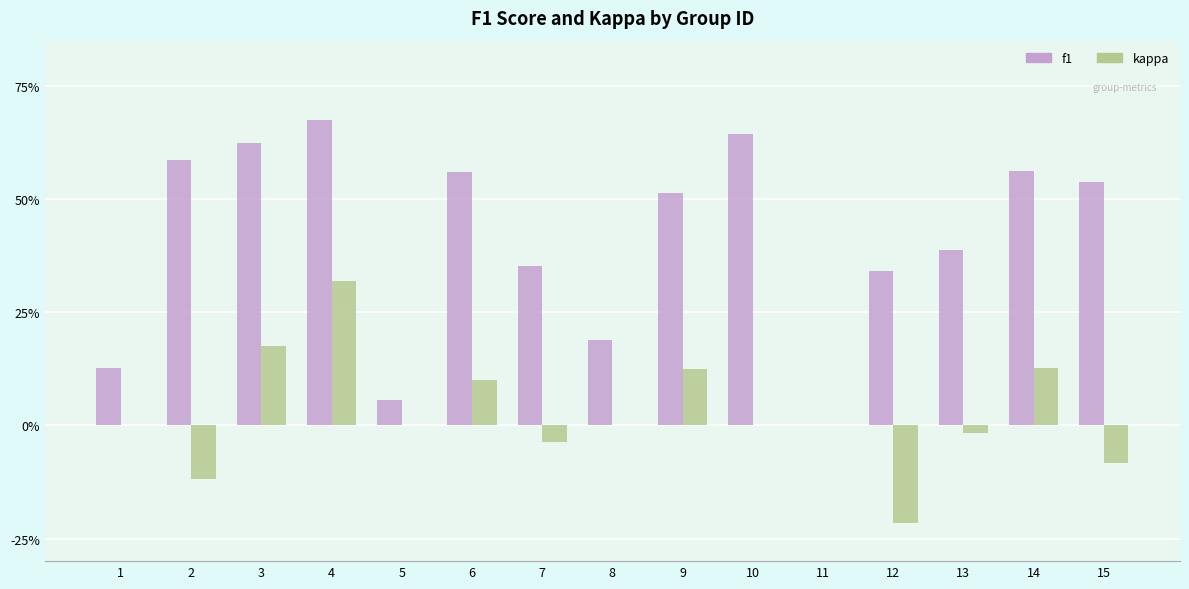

What are all the series names shown in the legend?

f1, kappa